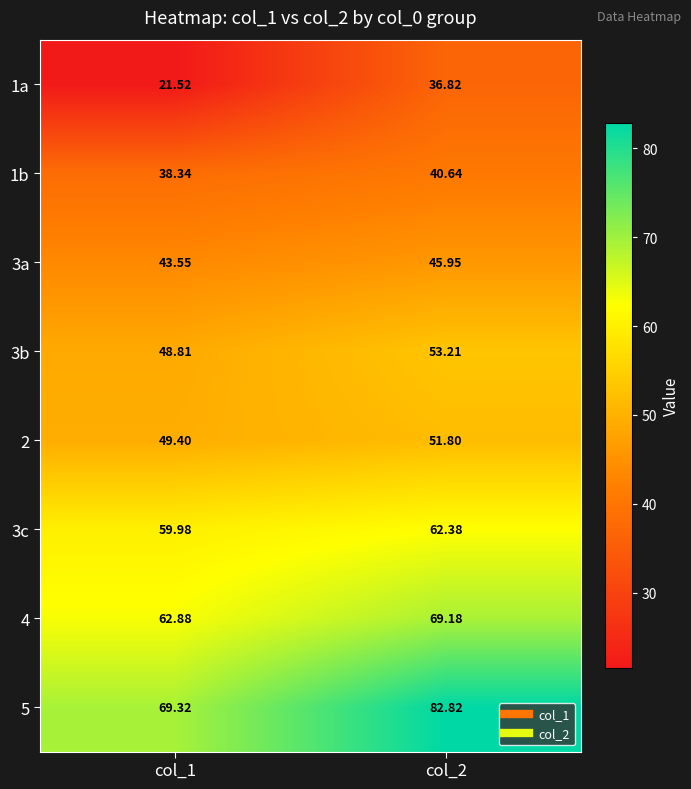

What is the smallest value displayed?

21.5